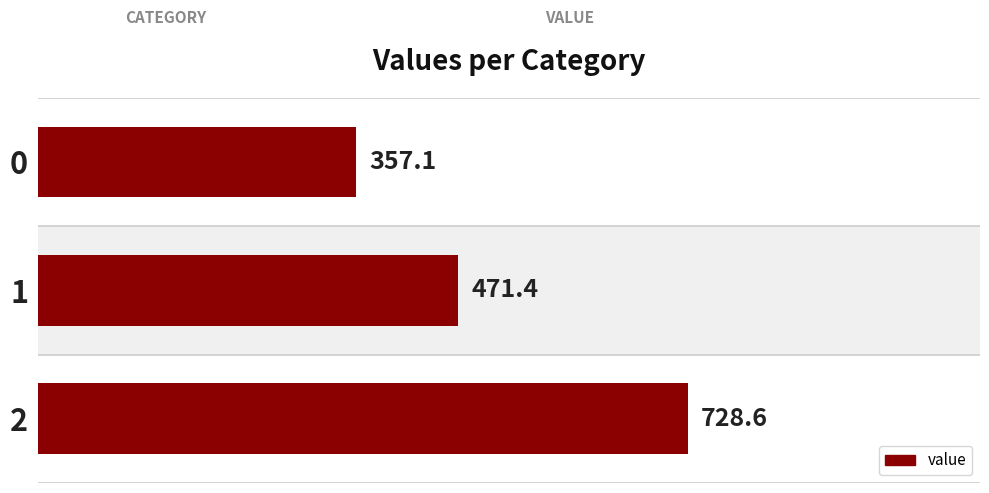

Reading left to right, transcribe all the data shown in this chart.

357.1	471.4	728.6